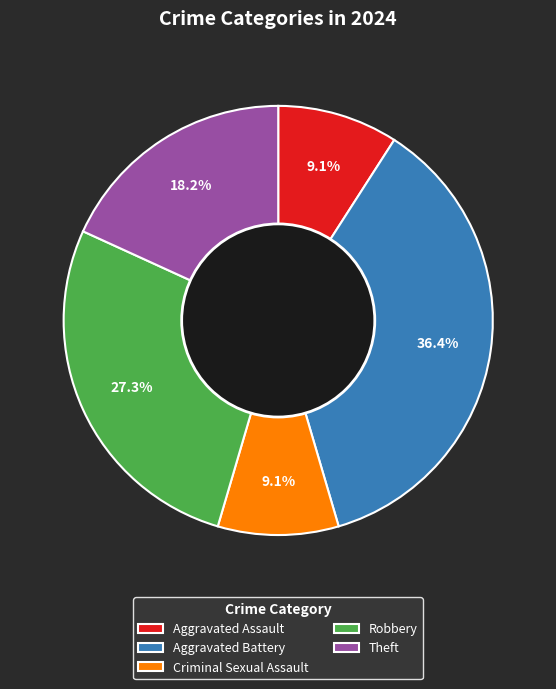

Which category has the biggest portion of the pie?

Aggravated Battery